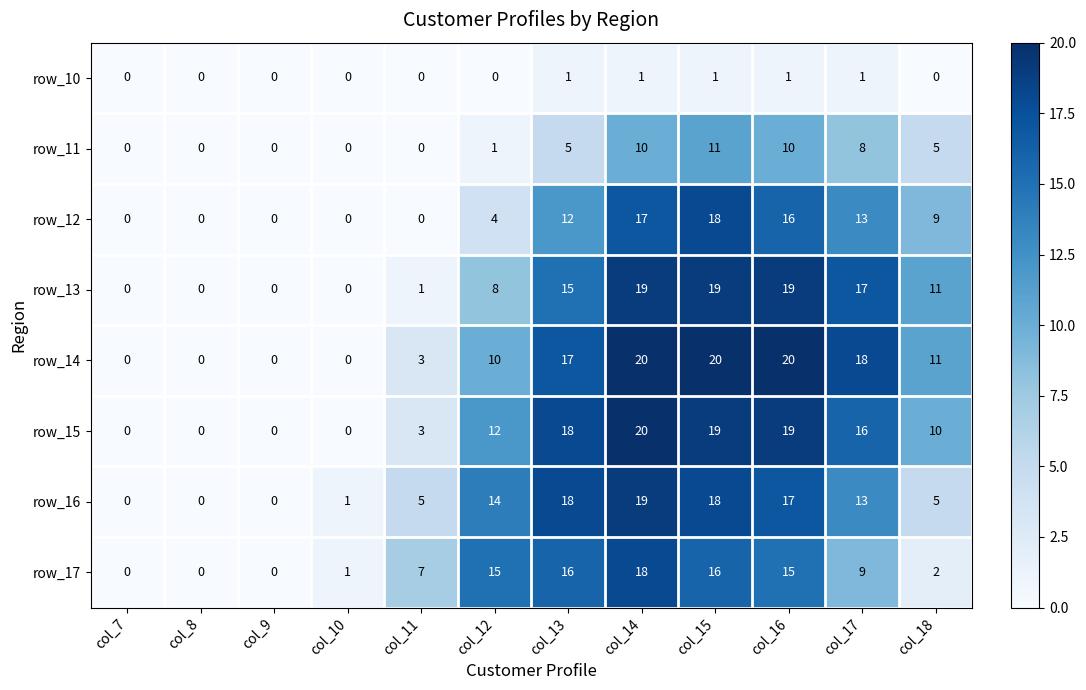

What is the sum of the row_11 values at col_16 and col_14?

20